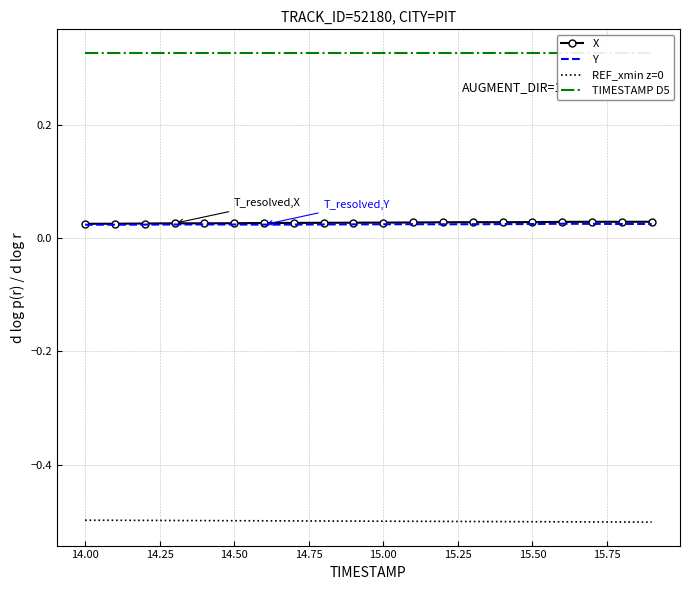

True or false: REF_xmin z=0 and Y cross at least once.

False